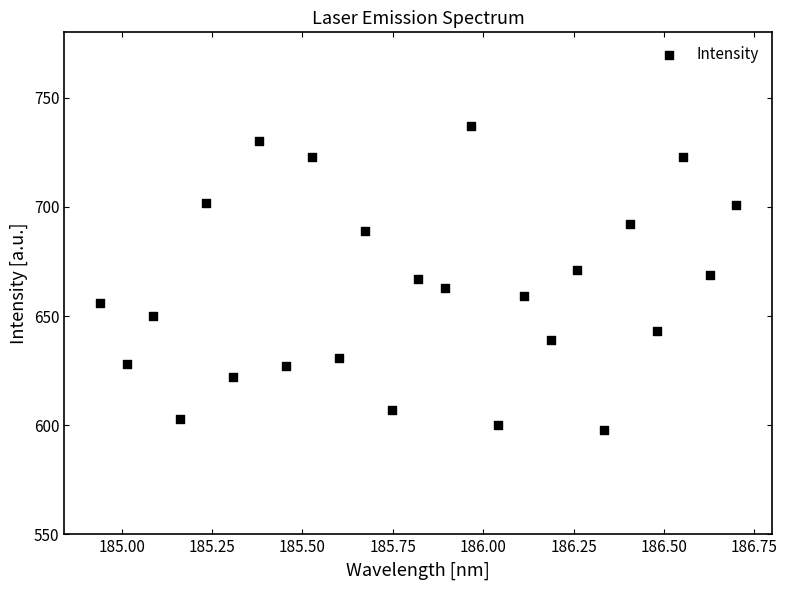

What is the range of Y values (max minus min)?

139